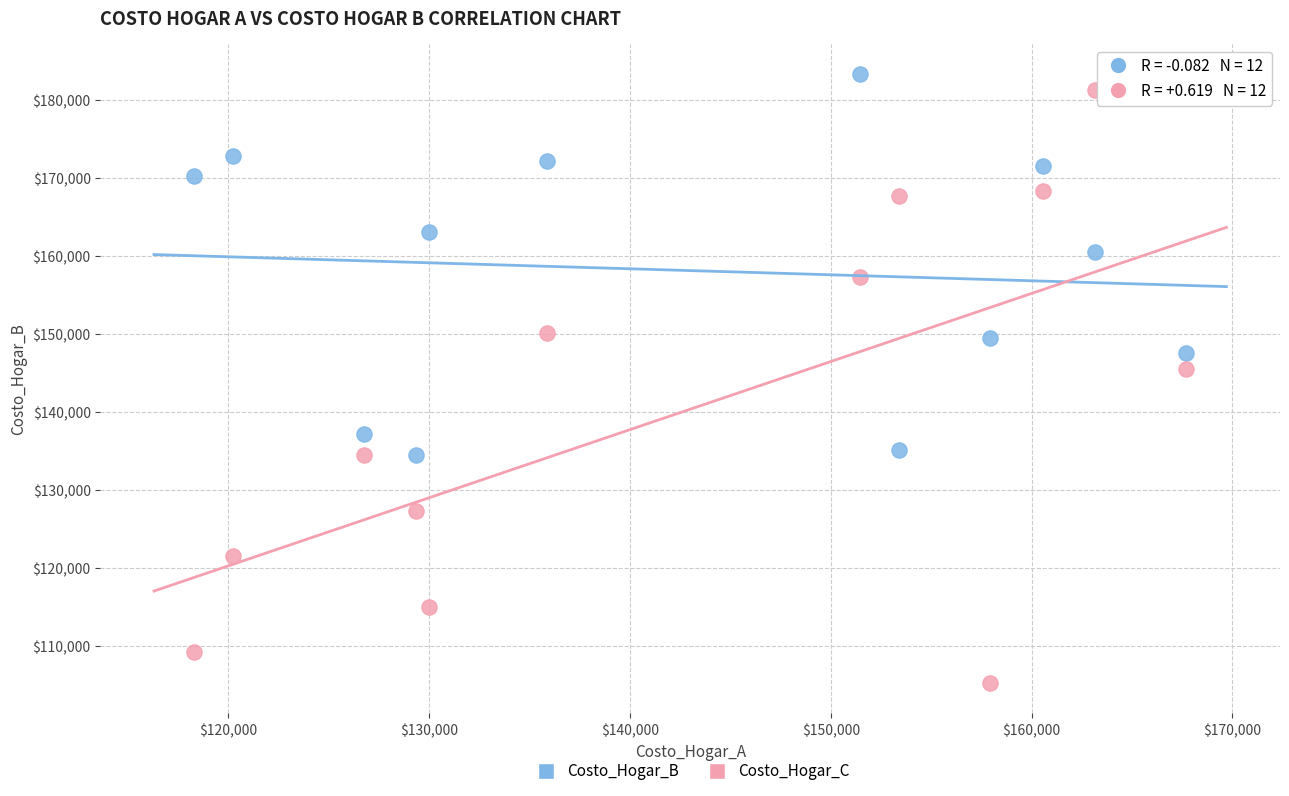

Across all series, what Y value is closest to 144300?

145600